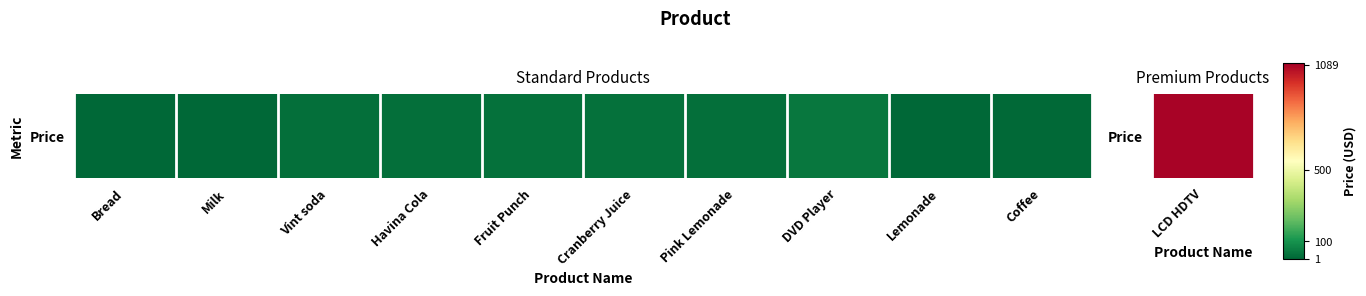

What is the difference between the values at Cranberry Juice and Lemonade?

21.8